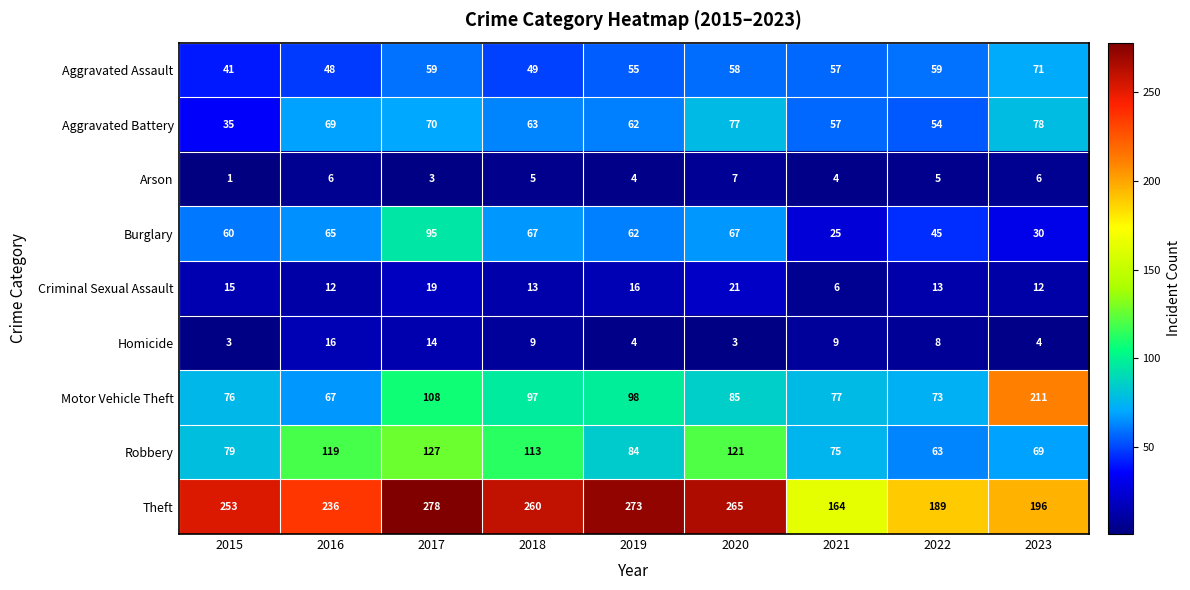

Which series has the widest spread of values?

Motor Vehicle Theft